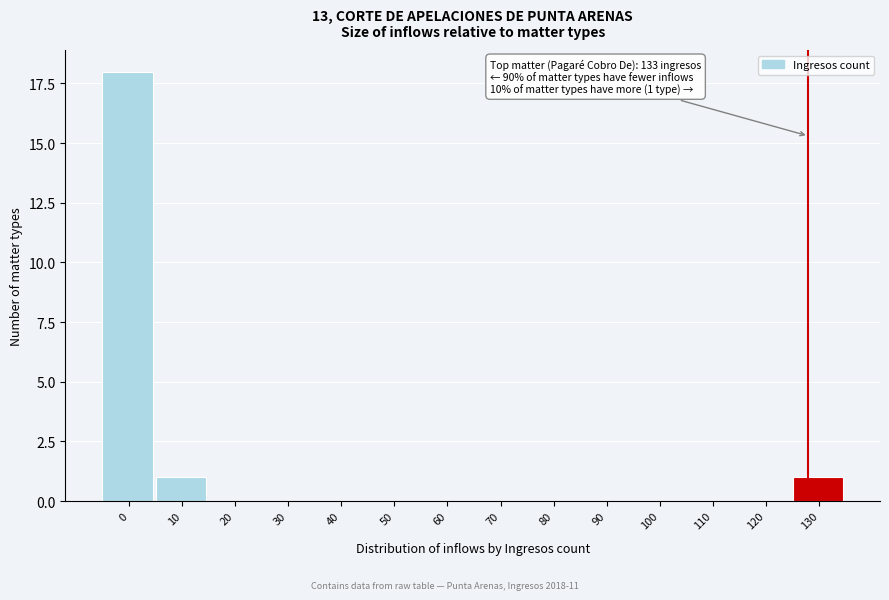

Reading left to right, what are all the values shown in this chart?

0=18	10=1	20=0	30=0	40=0	50=0	60=0	70=0	80=0	90=0	100=0	110=0	120=0	130=1